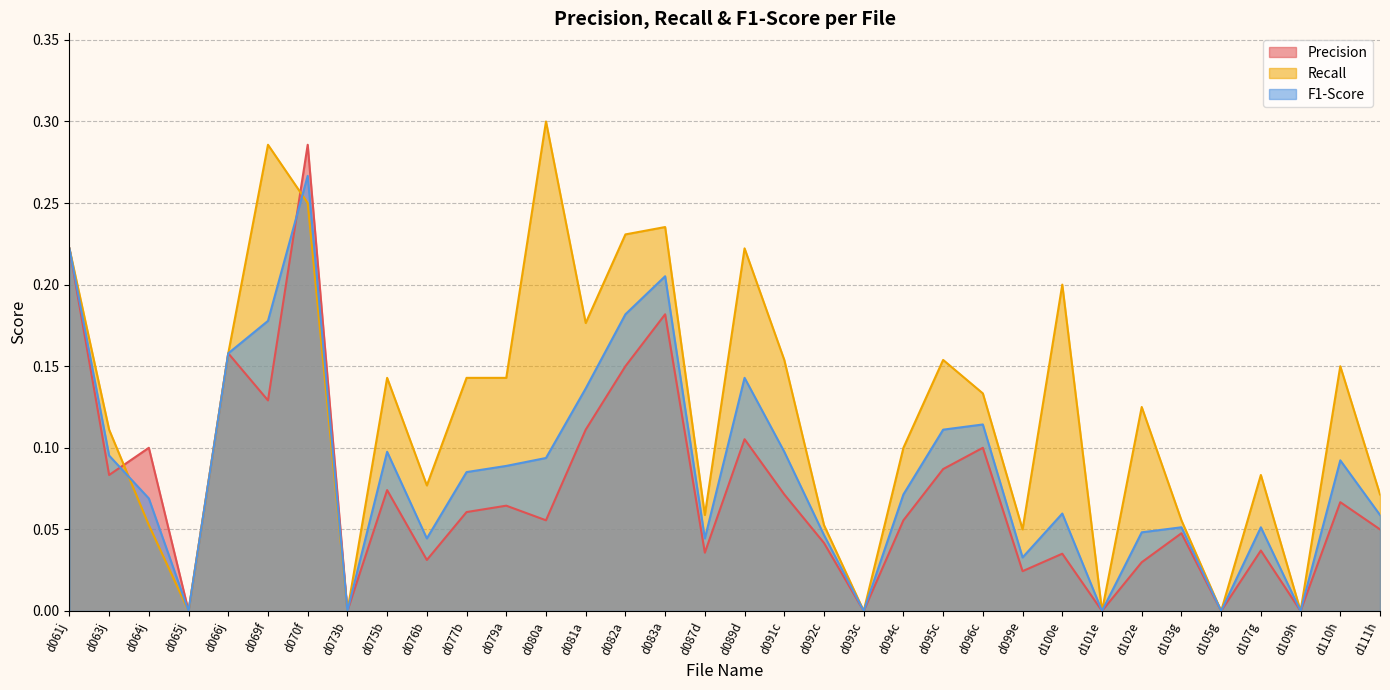

Where do Recall and F1-Score first cross each other?

d063j and d064j